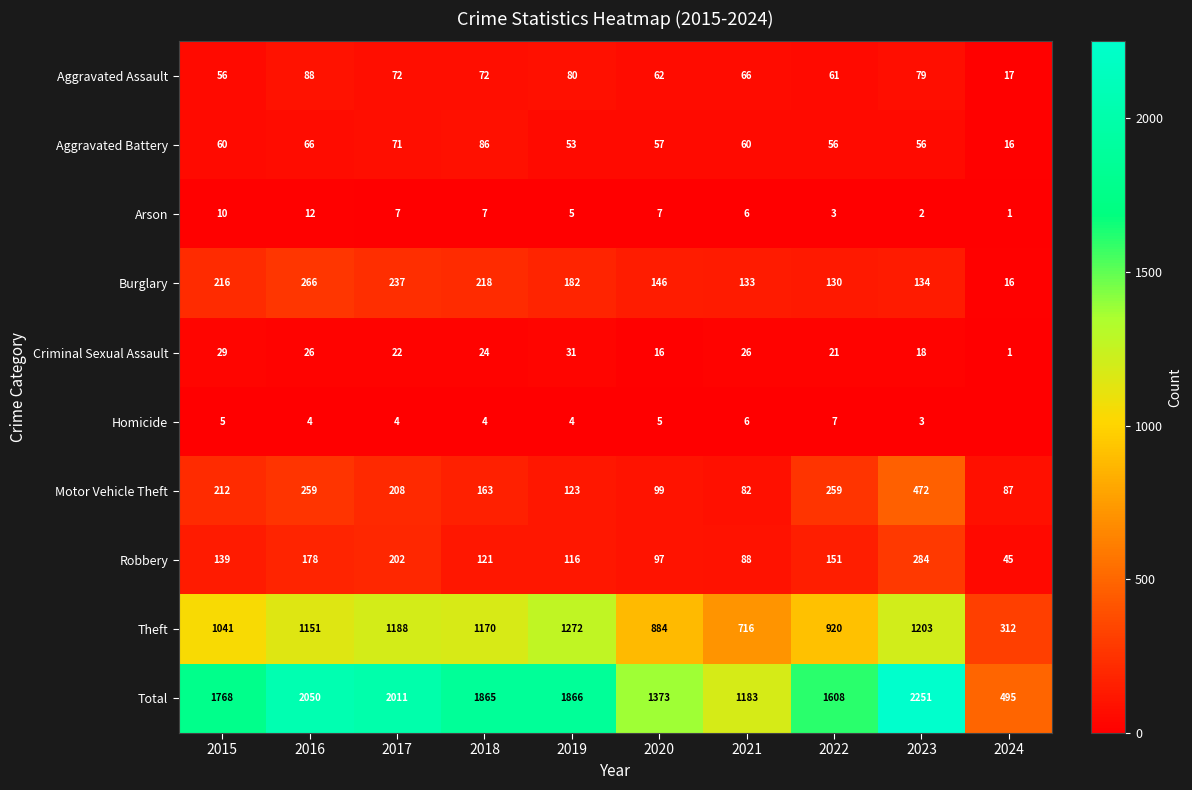

Which series changed the most between 2021 and 2023?

Total